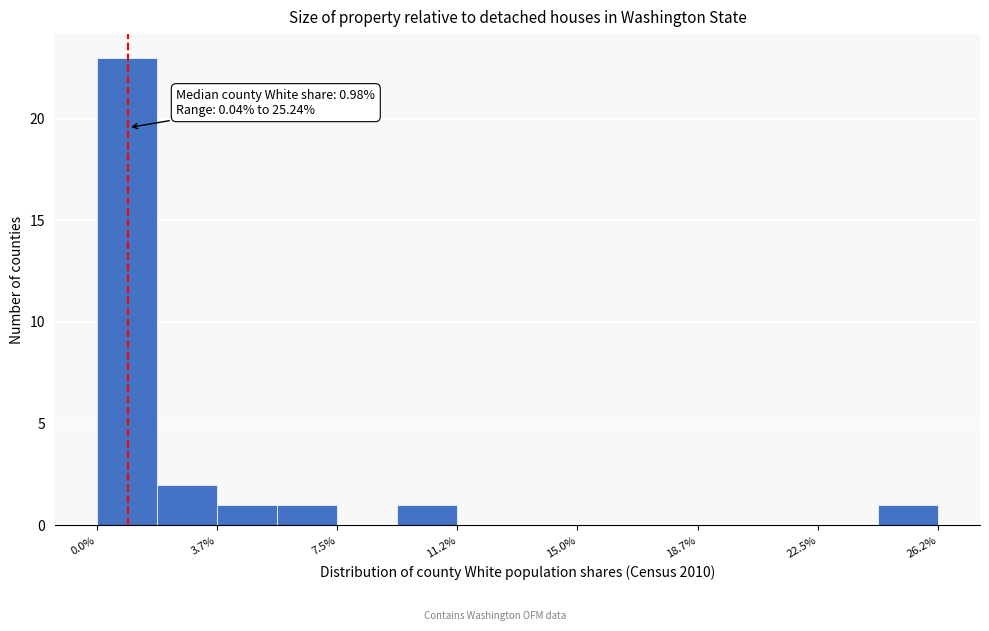

Read against the x-axis, roughly where is the centre of the tallest bar?

1.0